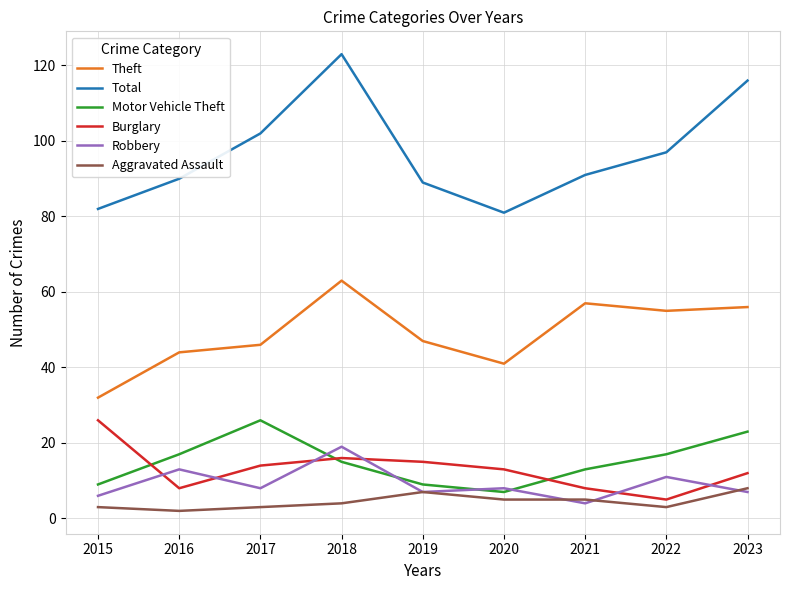

How many intersections are there between Burglary and Motor Vehicle Theft?

3